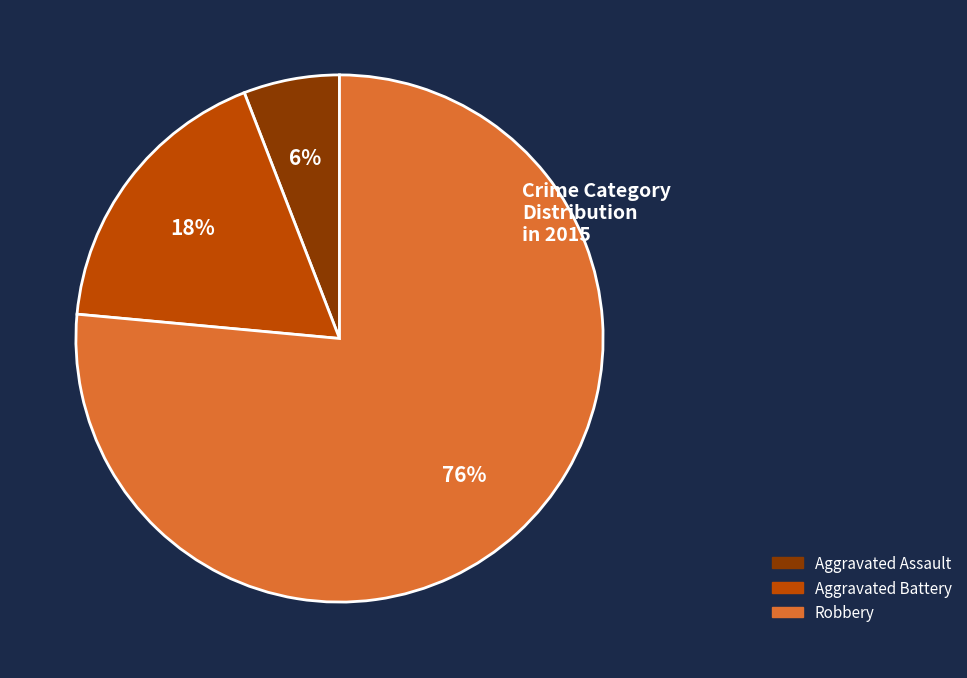

Which category has the biggest portion of the pie?

Robbery